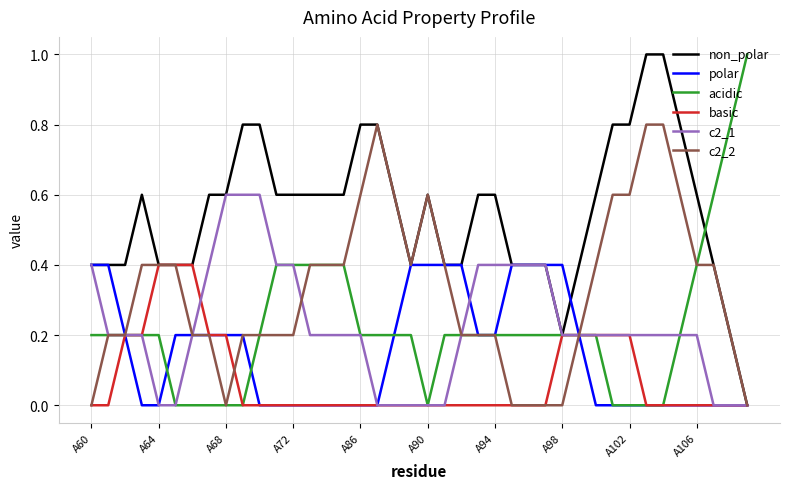

Which series has the largest total across all categories?

non_polar